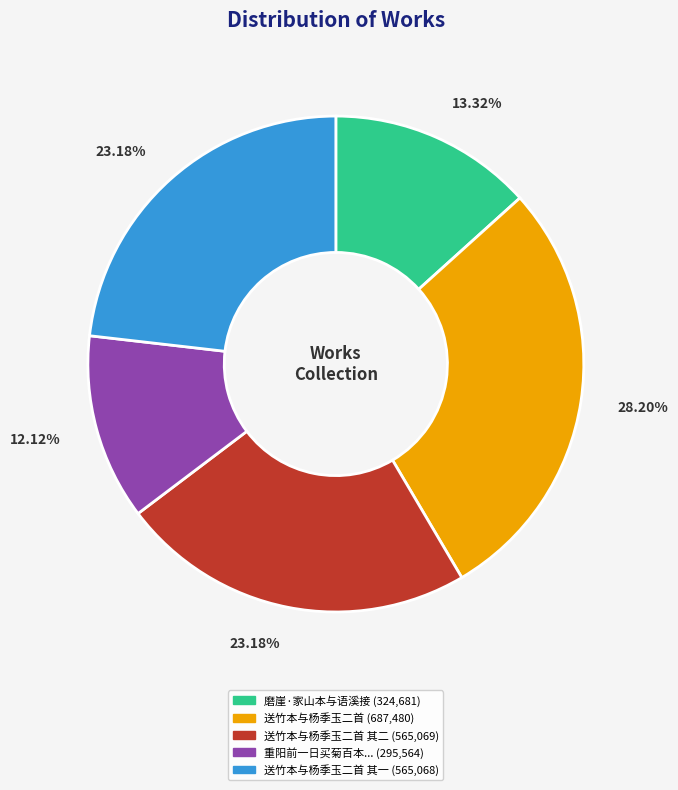

Is there any slice that represents more than half of the pie?

No